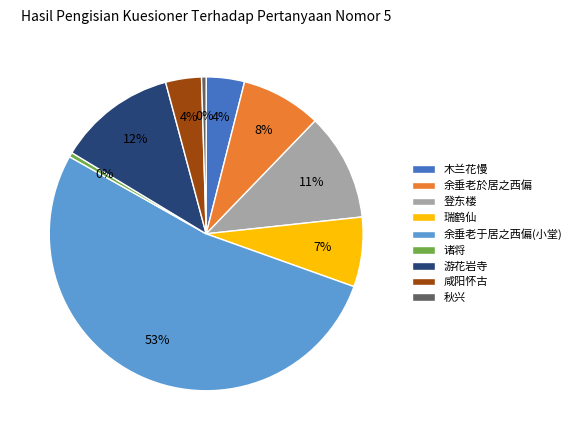

To the nearest percent, what is the average slice percentage?

11%